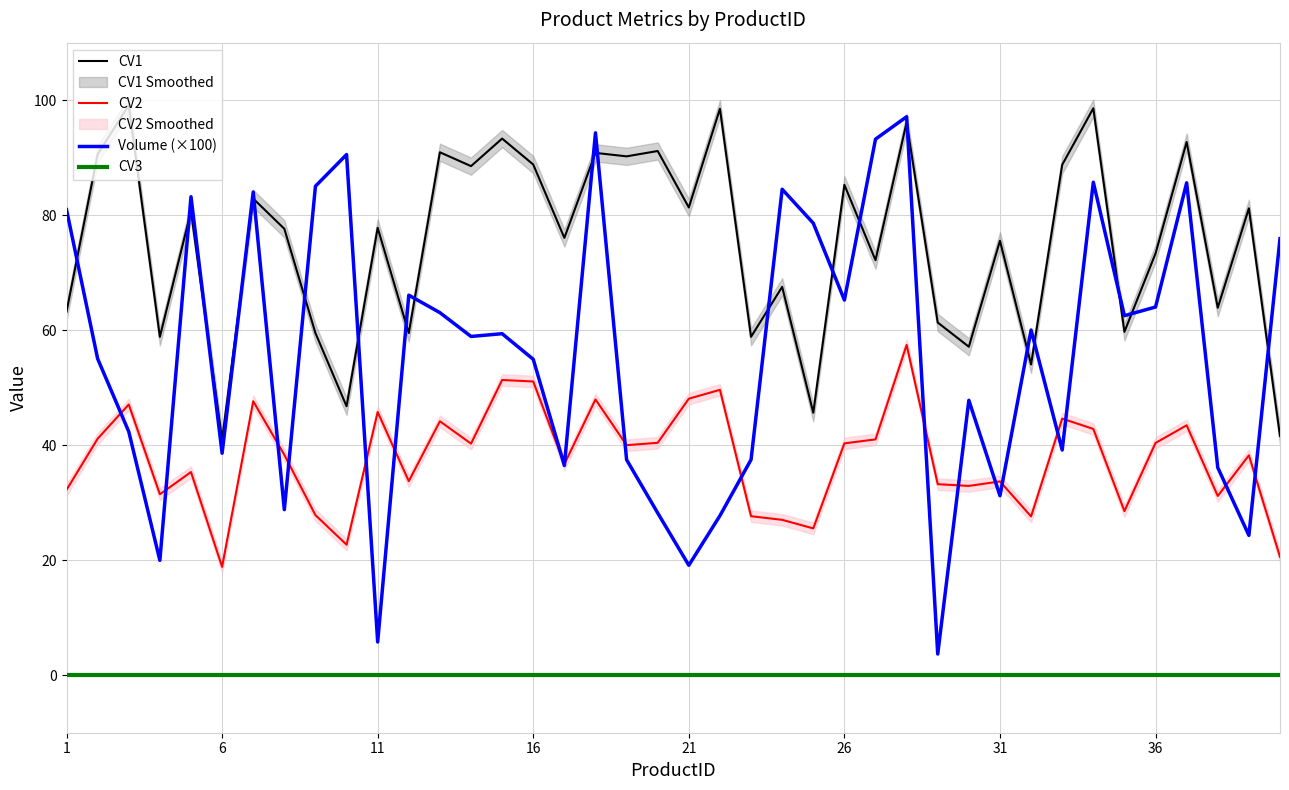

True or false: CV1 and CV3 cross at least once.

False